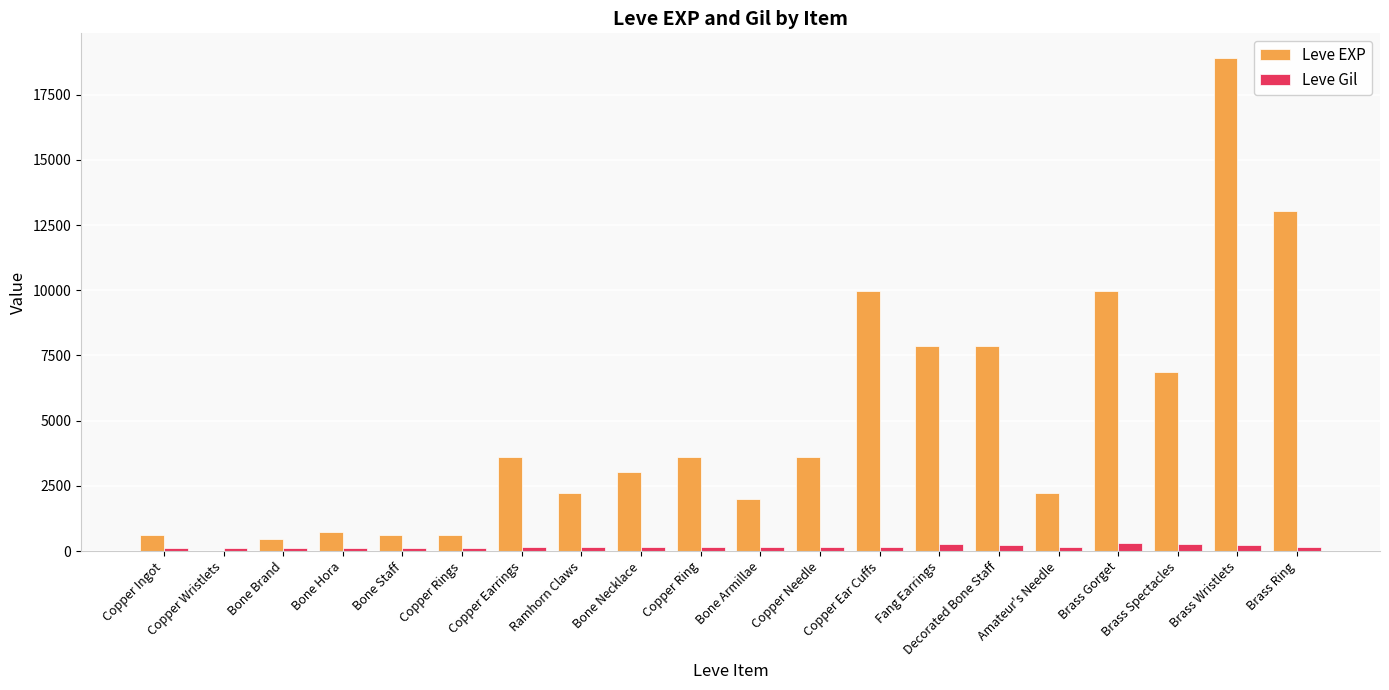

How many series are shown in this chart?

2